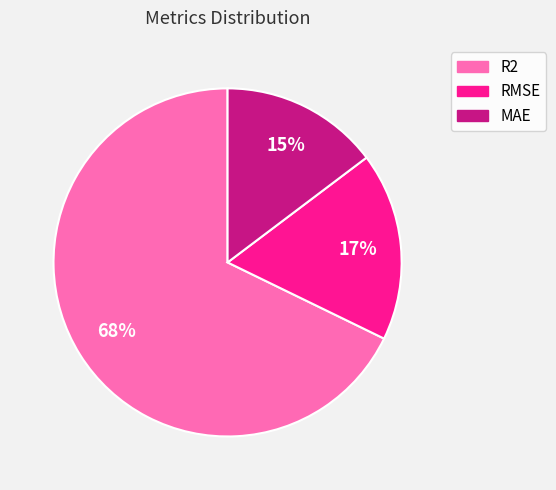

Count the number of slices in the pie.

3